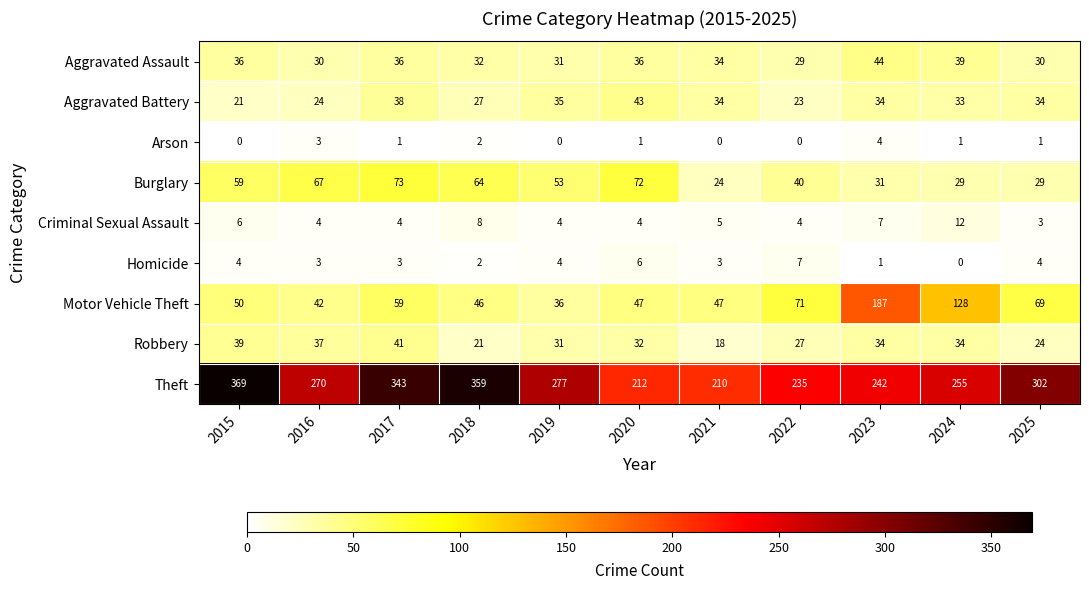

What is the difference between the highest and lowest values at 2020?

211